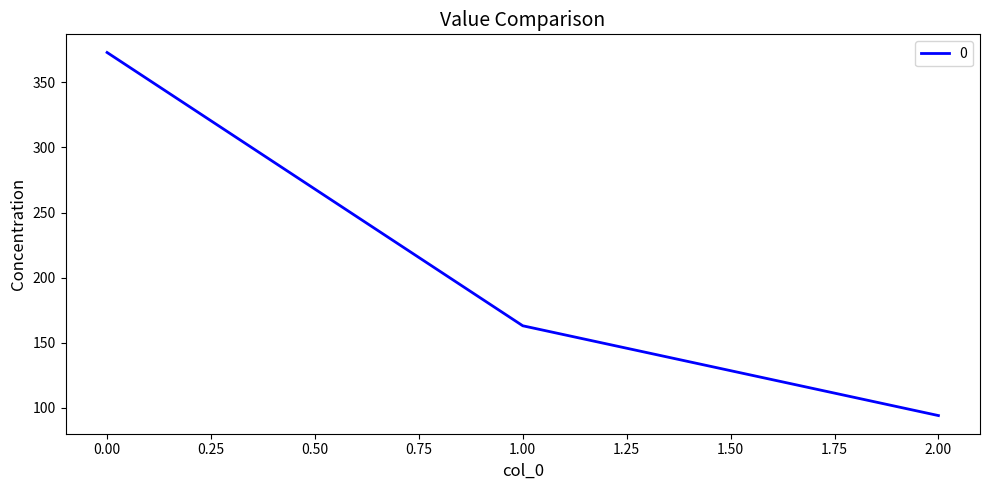

Reading left to right, transcribe all the data shown in this chart.

373	163	94